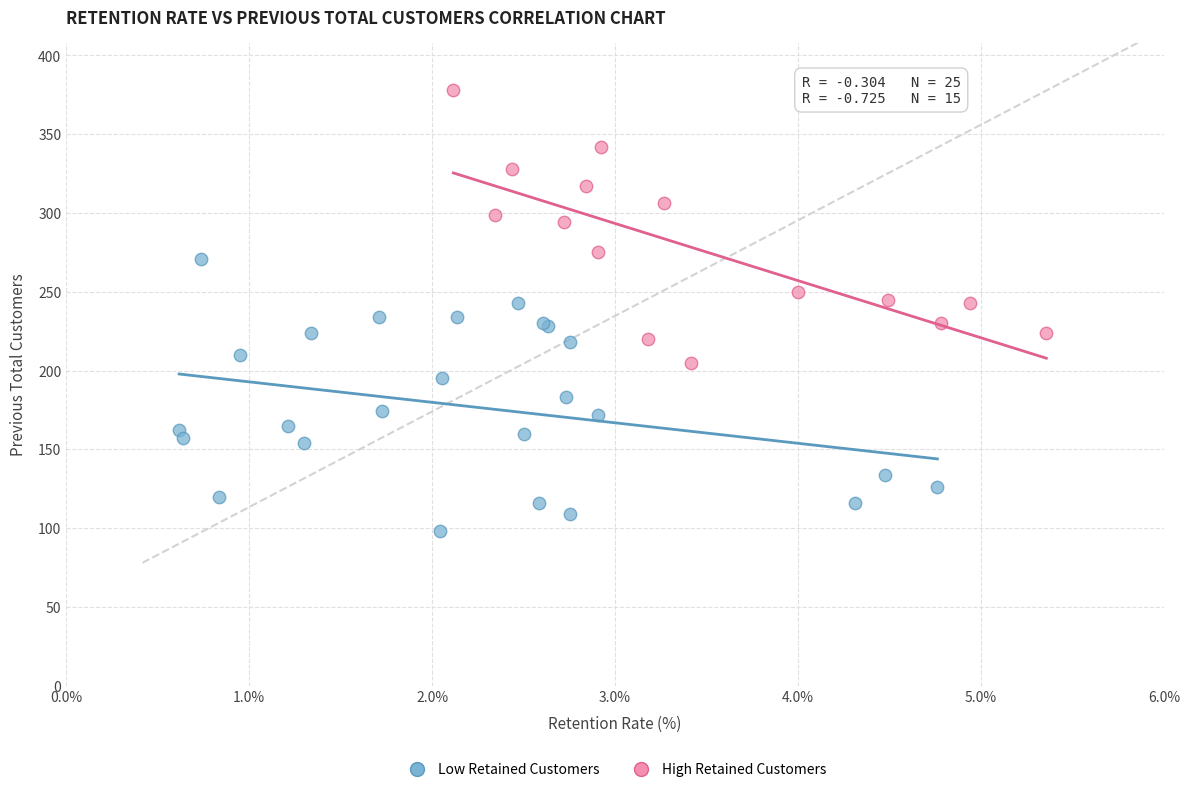

Which series reaches the minimum Y coordinate?

Low Retained Customers